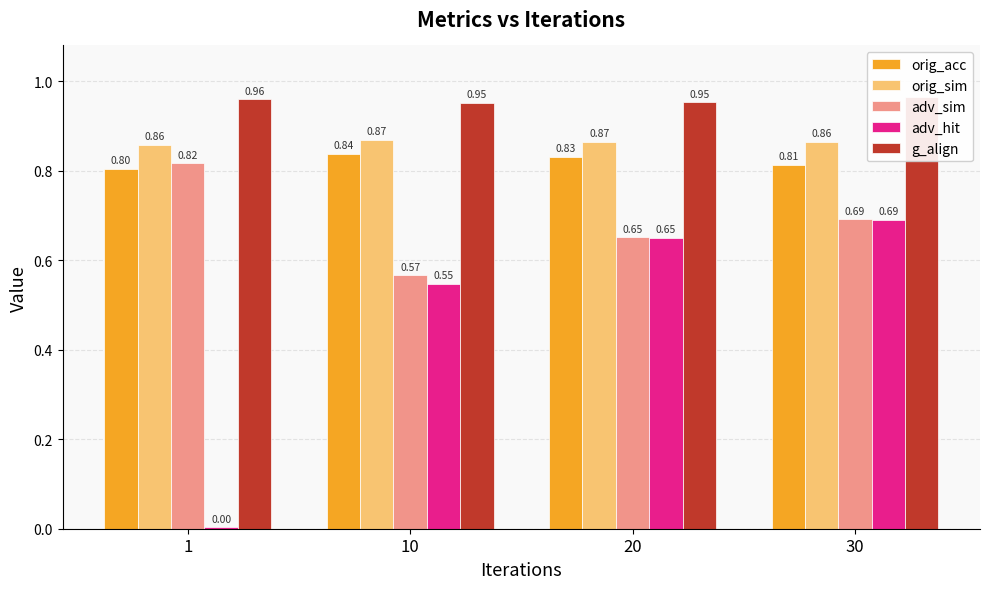

What is the spread (max minus min) of values at 1?

1.0